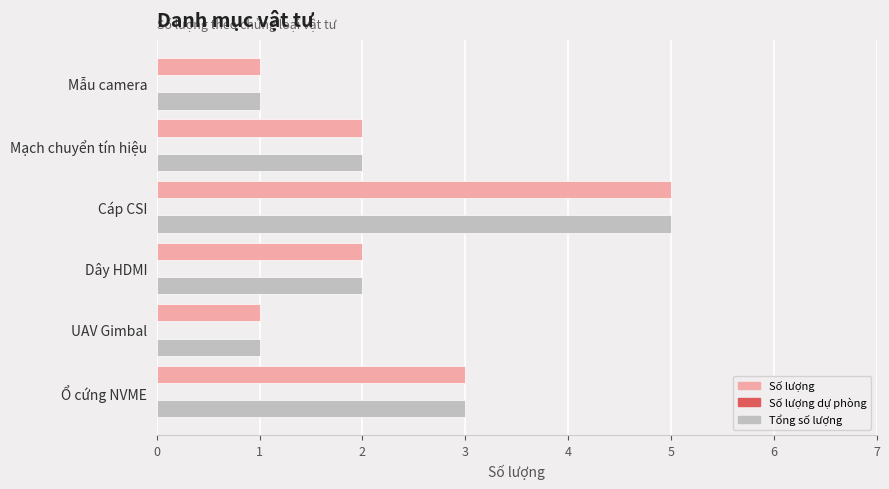

At which category is the sum across all series the highest?

Cáp CSI